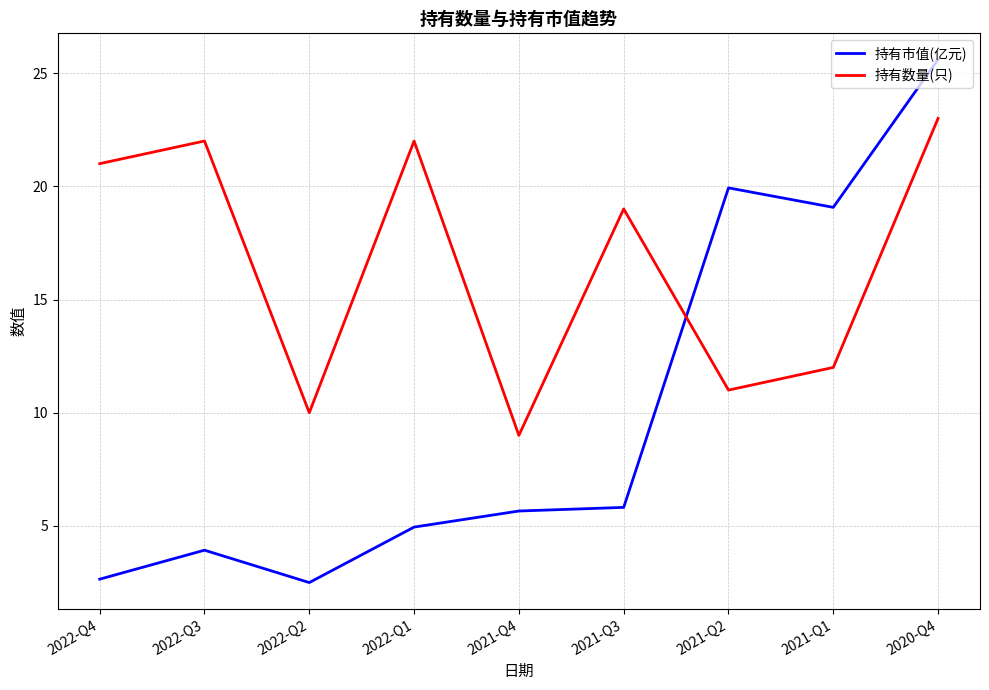

Which category has the highest value in the 持有市值(亿元) series?

2020-Q4